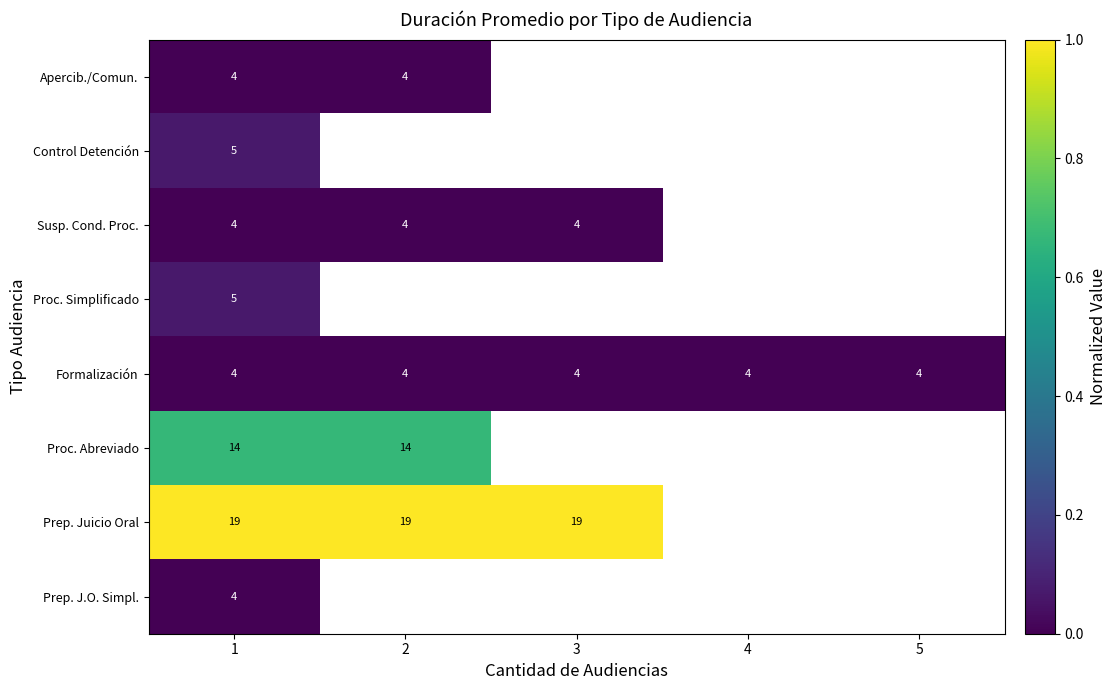

Read the Formalización value at 5.

4